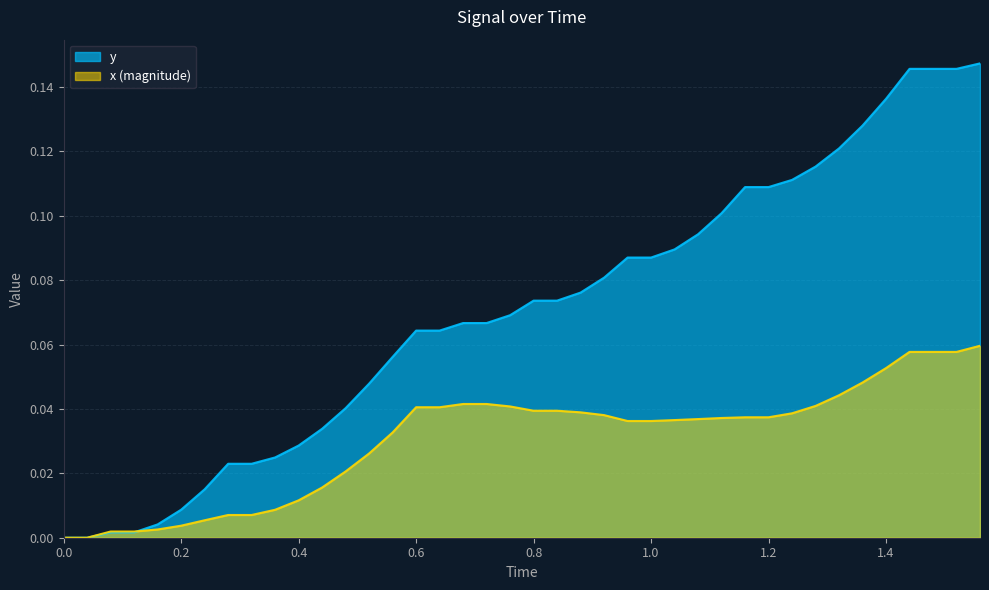

Which series has the largest range (max minus min)?

y